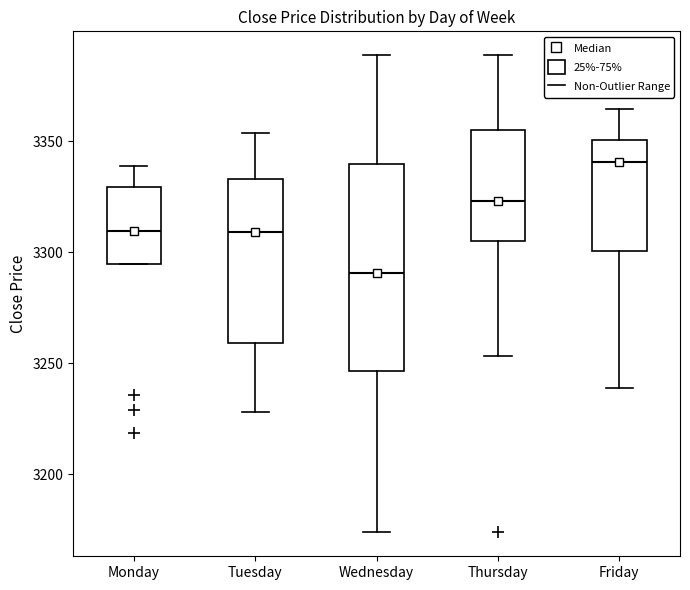

Which box is the tallest, from its lower edge to its upper edge?

Wednesday